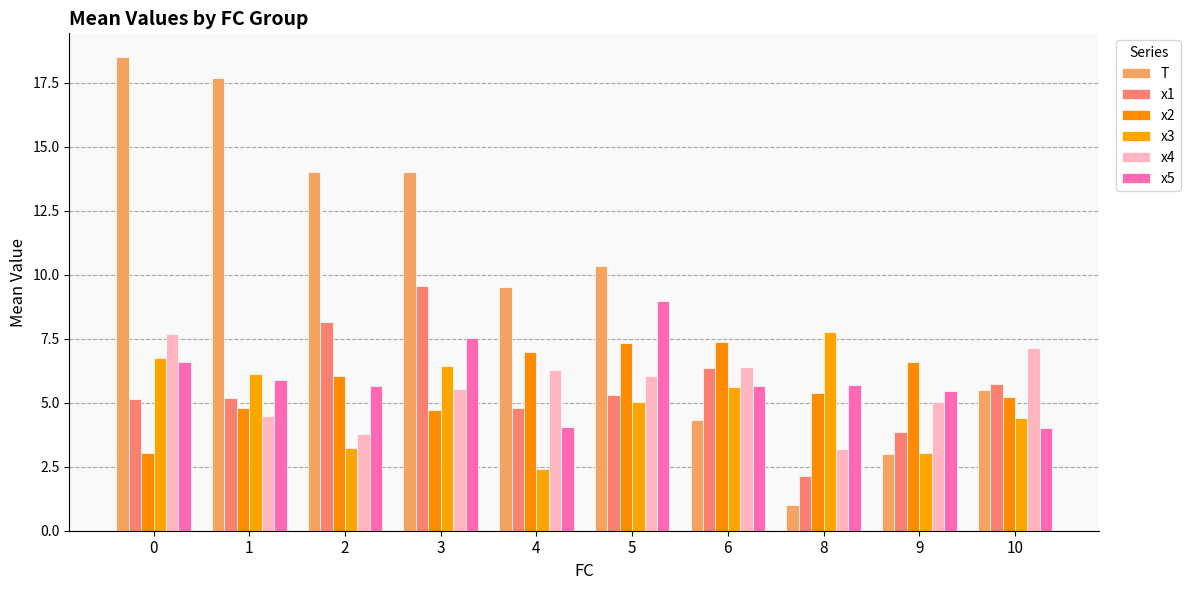

Is it true that T equals 1.0 at 8?

True